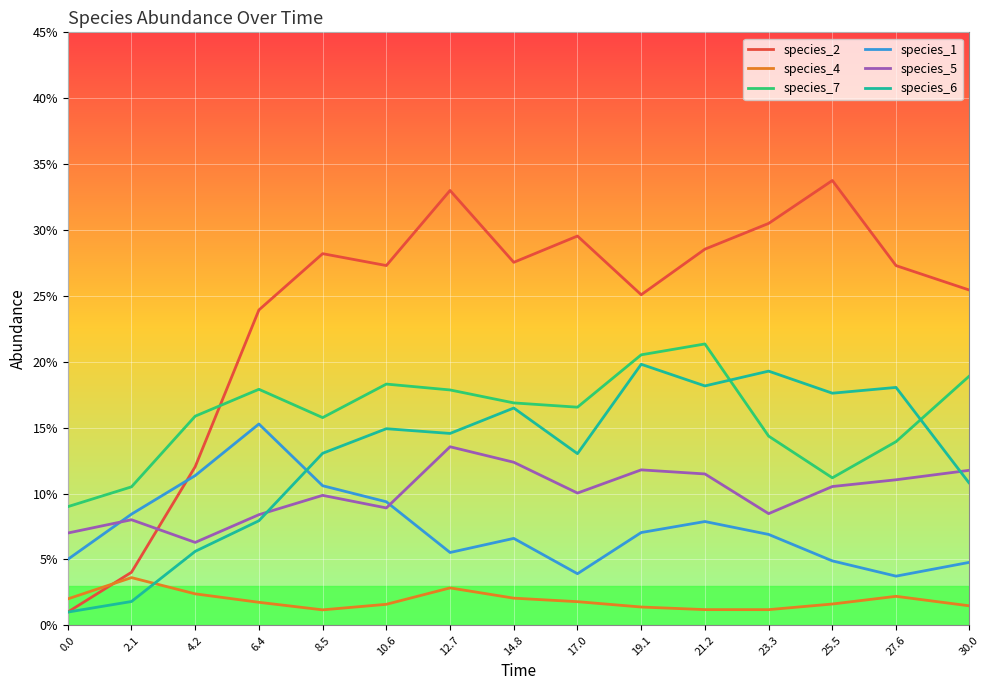

After their last crossing, which series has the higher values: species_1 or species_5?

species_5